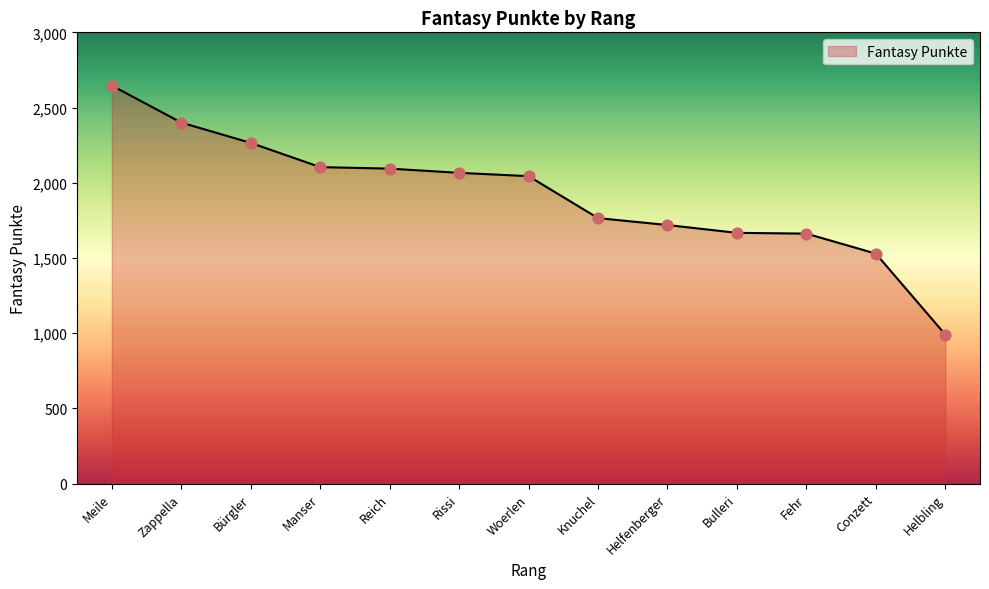

Approximately how many times larger is the value at Reich compared to Helbling?

2.1